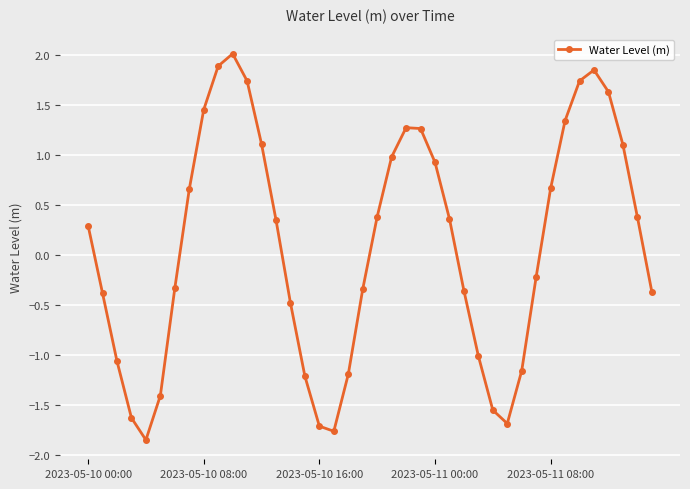

What is the value of the 37th point from the left?

1.6